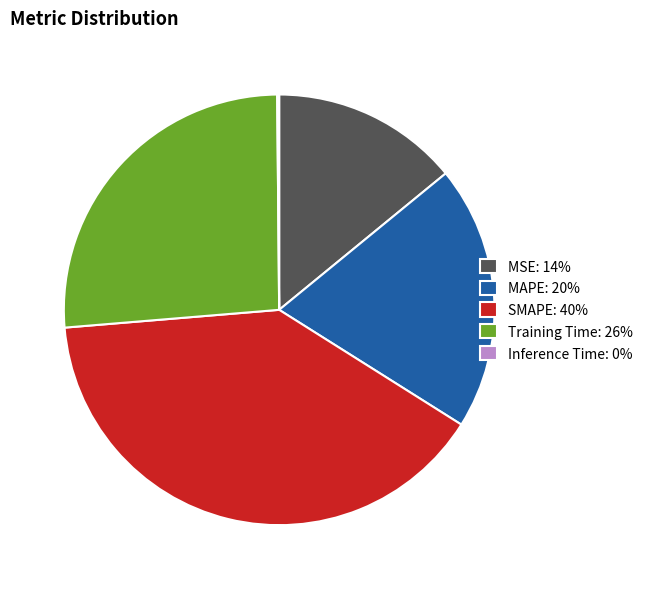

Combined, do MSE: 14% and MAPE: 20% account for over 50%?

No